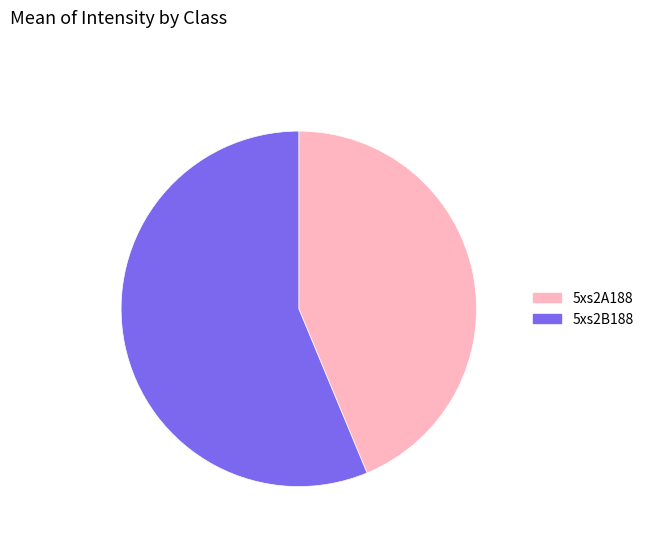

The 5xs2A188 slice represents 44% of the pie. True or false?

True